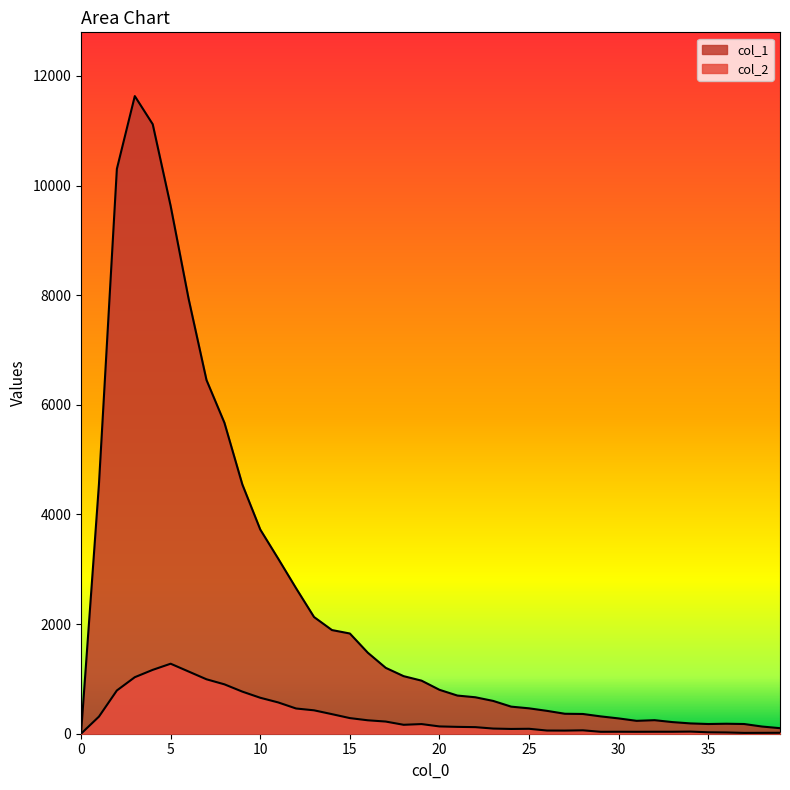

True or false: col_1 and col_2 cross at least once.

False